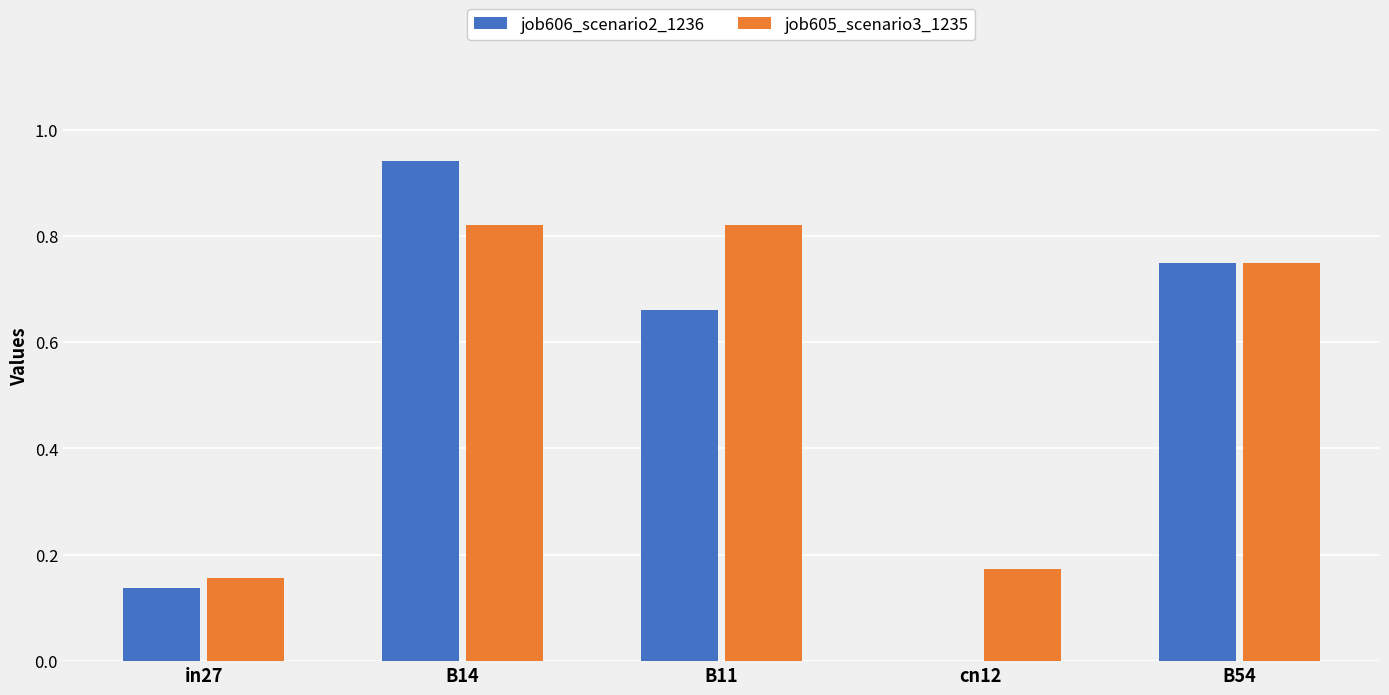

What is the sum of all job606_scenario2_1236 values?

2.5